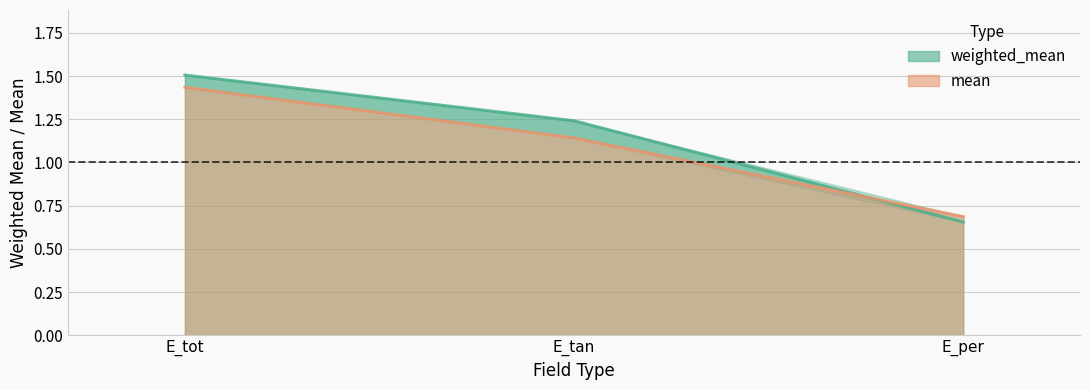

Which category has the lowest value in the mean series?

E_per